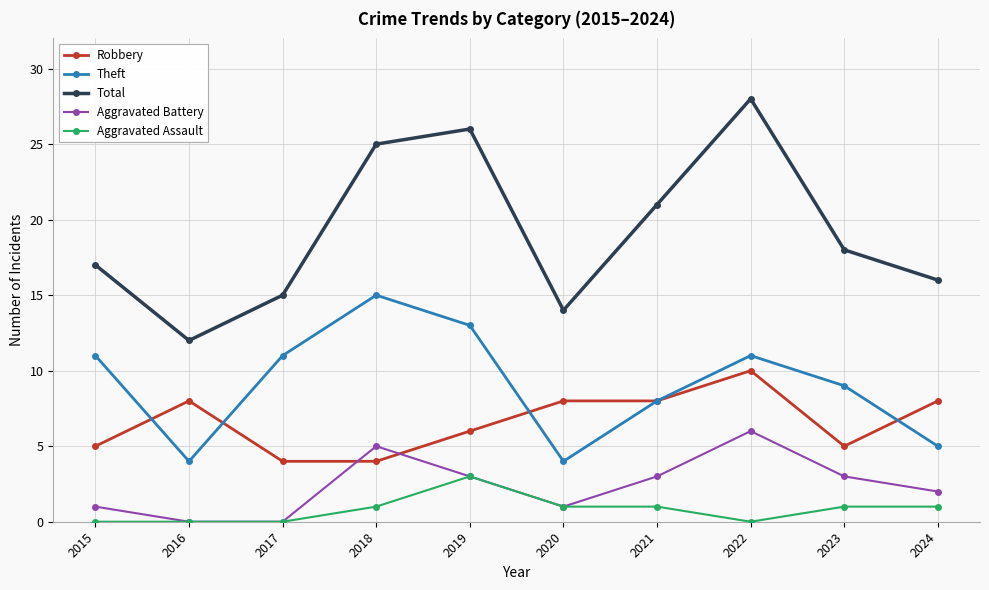

What is the sum of the Aggravated Battery values at 2021 and 2020?

4